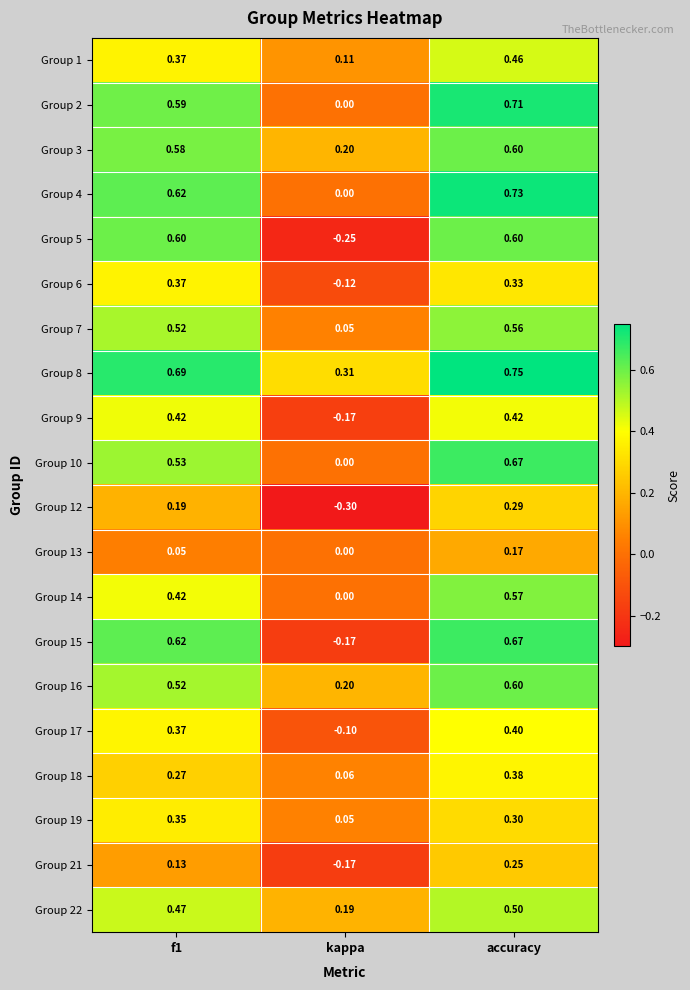

Where is Group 5 nearest to the value 0?

kappa